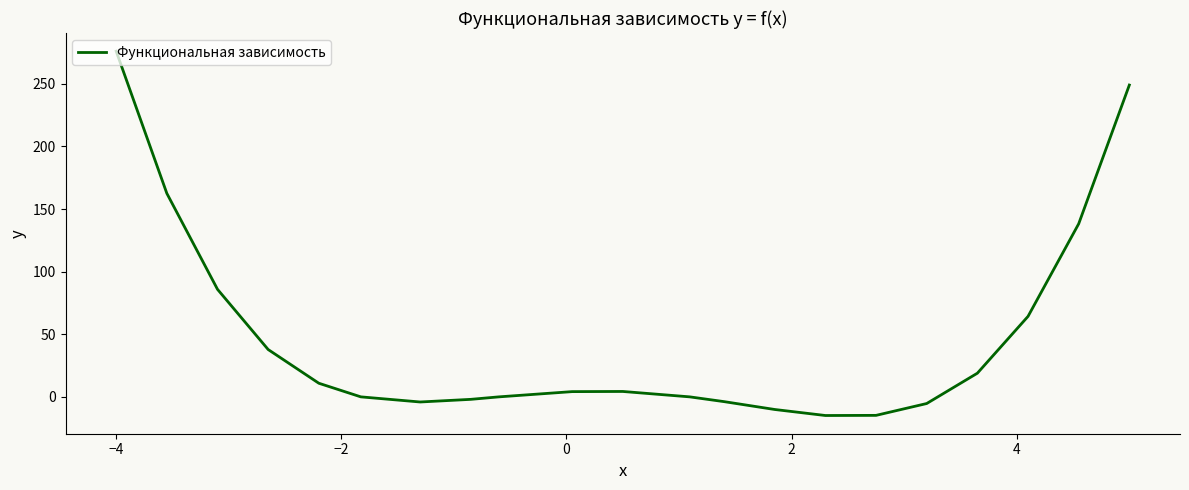

What is the smallest value displayed?

-14.9